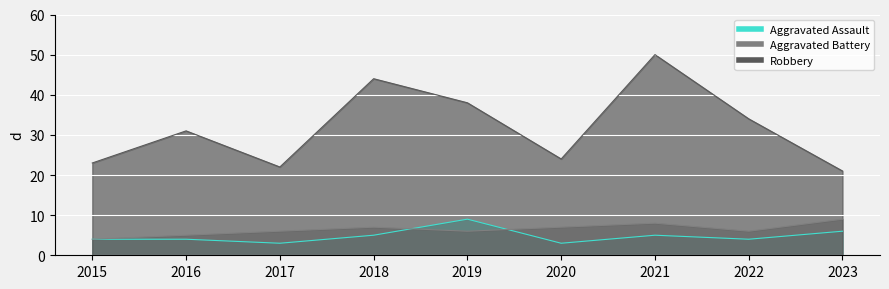

True or false: Aggravated Battery and Robbery intersect in this chart.

False